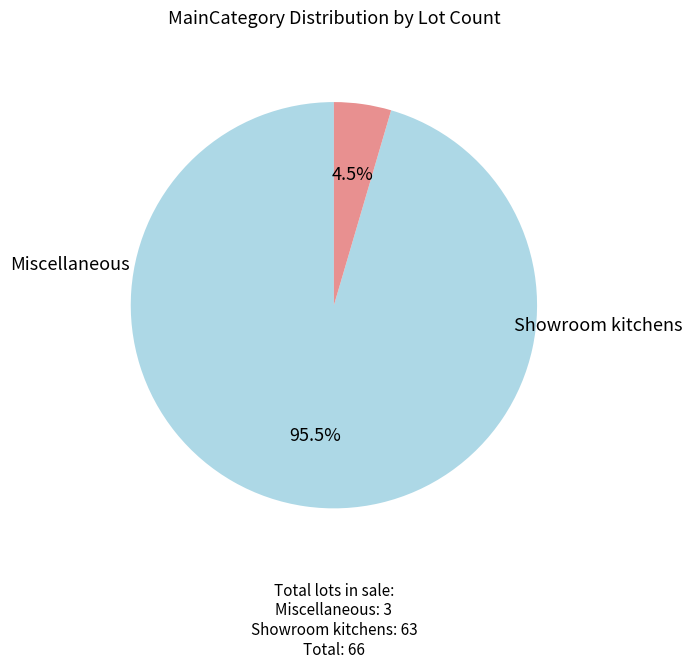

Does any single category account for the majority?

Yes